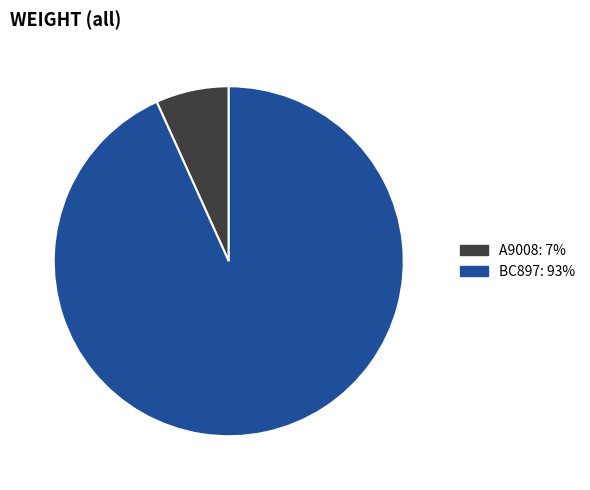

How many segments does this pie chart have?

2